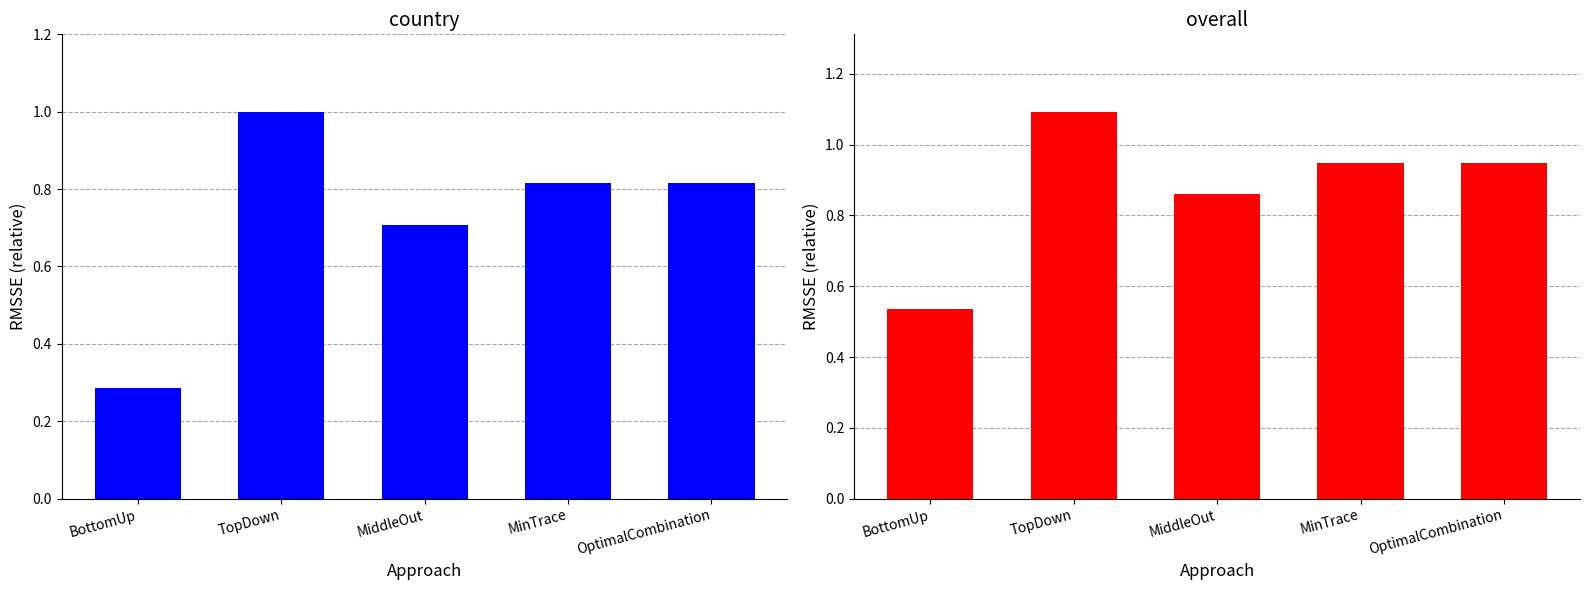

The value of country at MinTrace is 0.8. True or false?

True